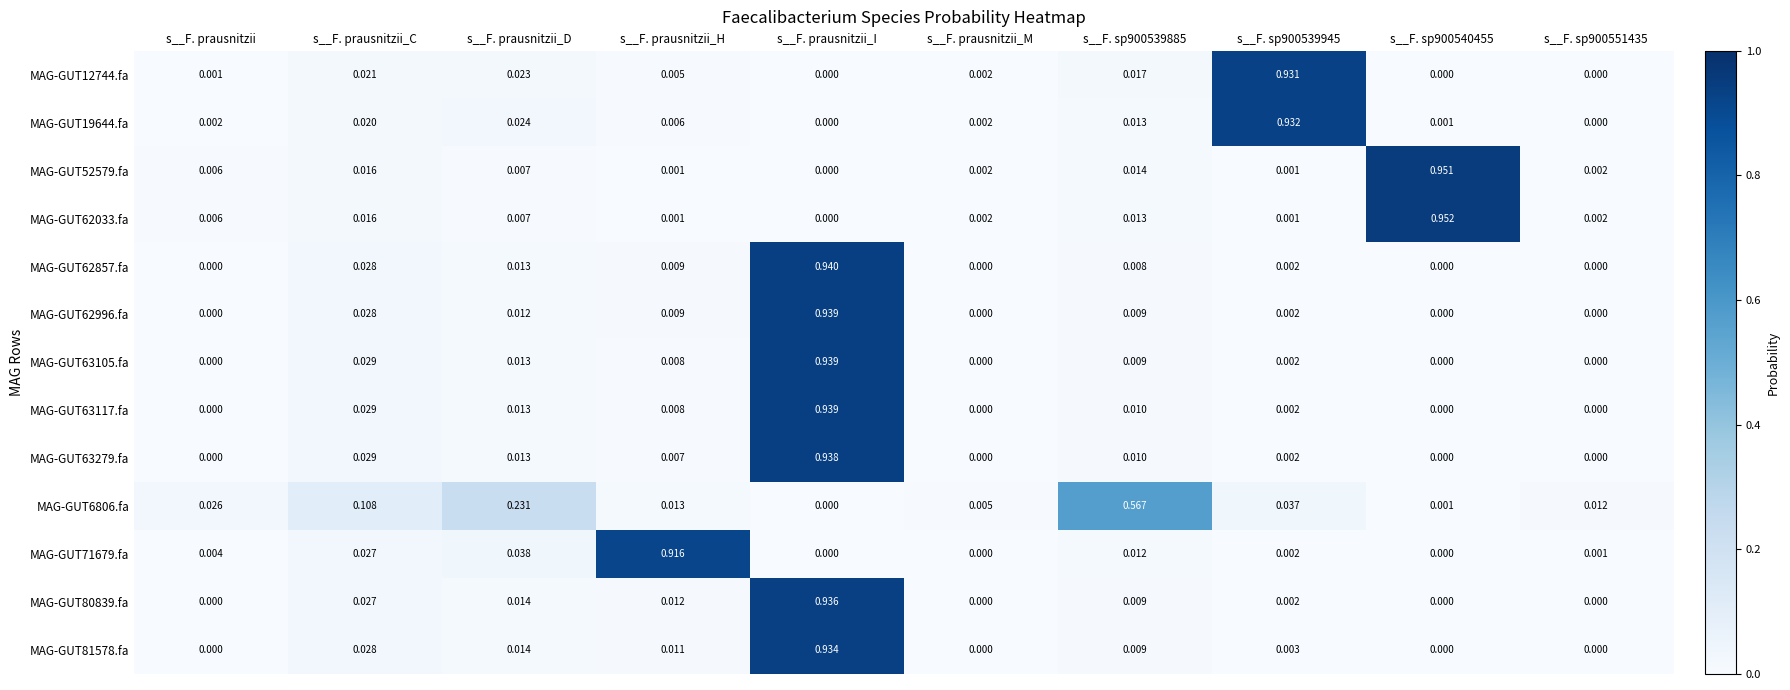

Which series has the largest total across all categories?

MAG-GUT63117.fa